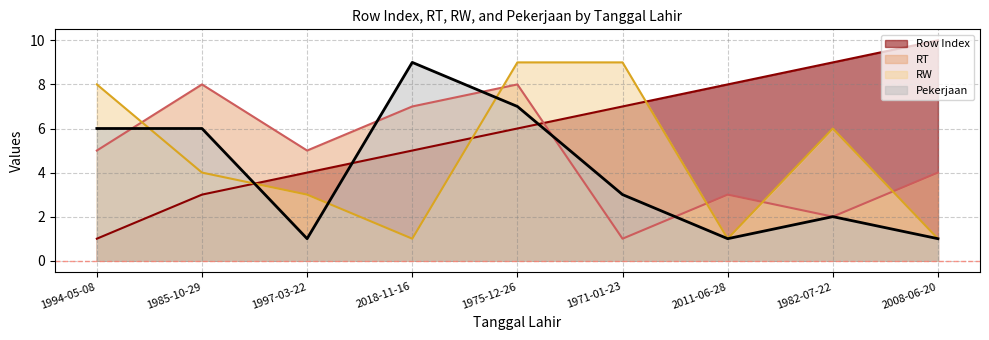

True or false: Pekerjaan has a value of 1 at 1971-01-23.

False